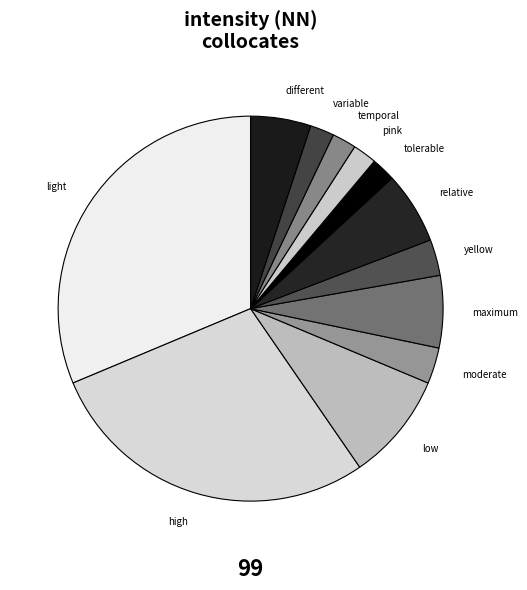

True or false: high accounts for 28% of the total.

True